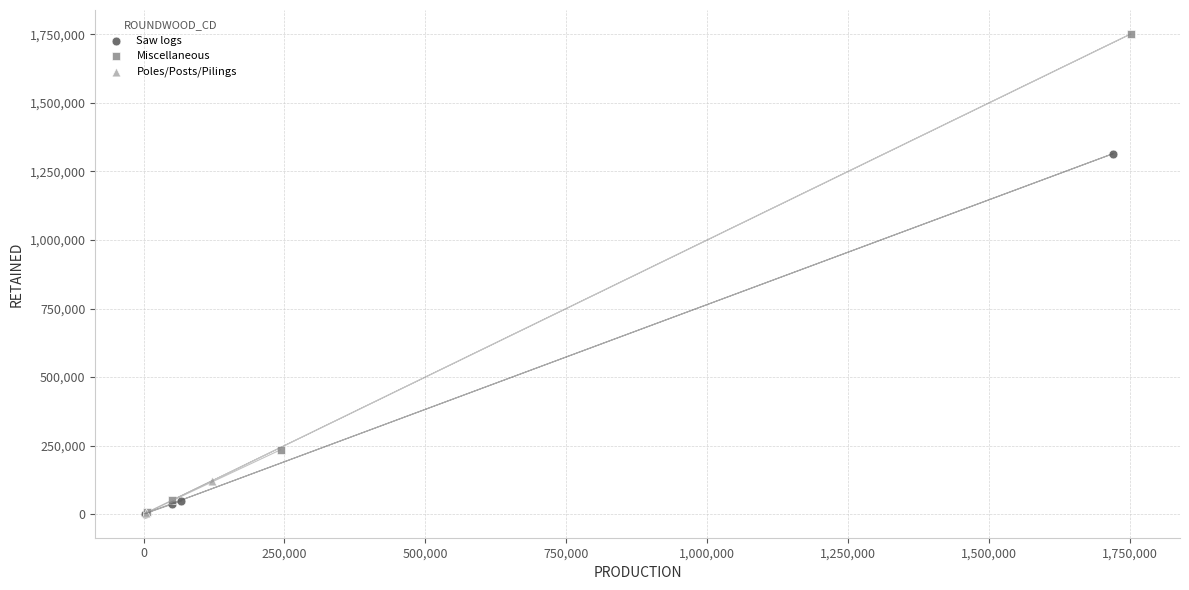

What are all the series names shown in the legend?

Saw logs, Miscellaneous, Poles/Posts/Pilings